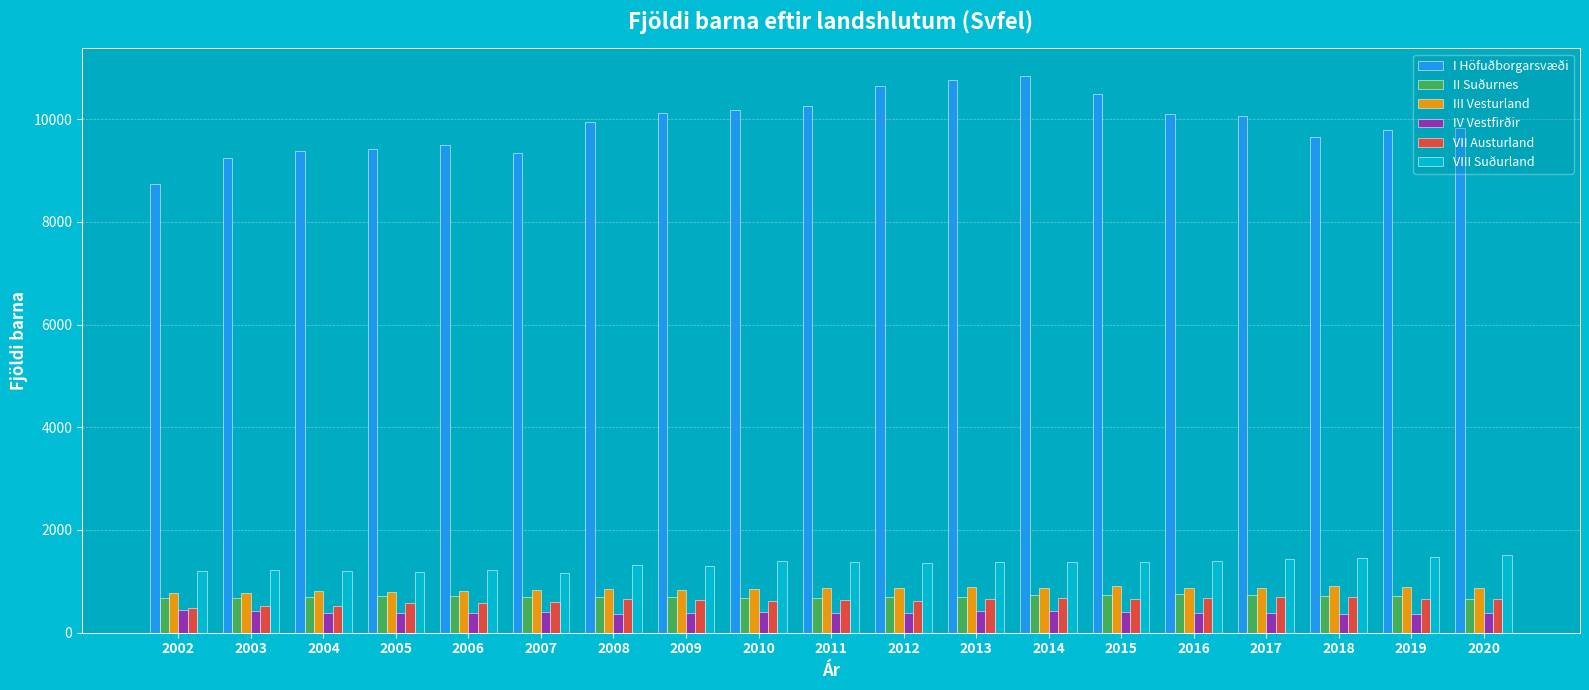

What is the total value across all series at 2018?

13792